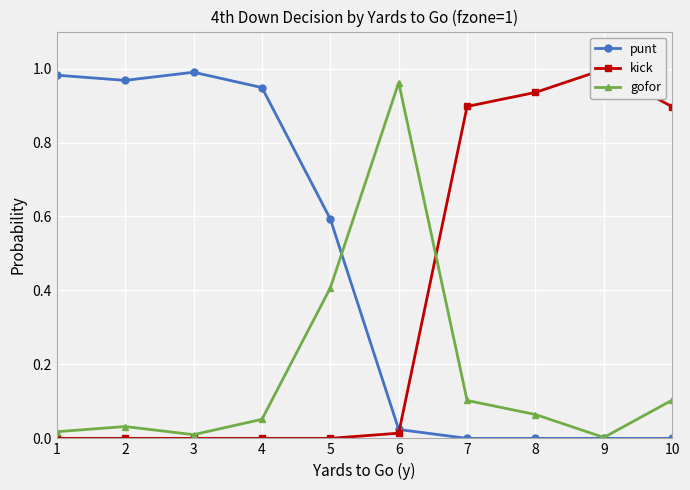

How many intersections are there between kick and punt?

1